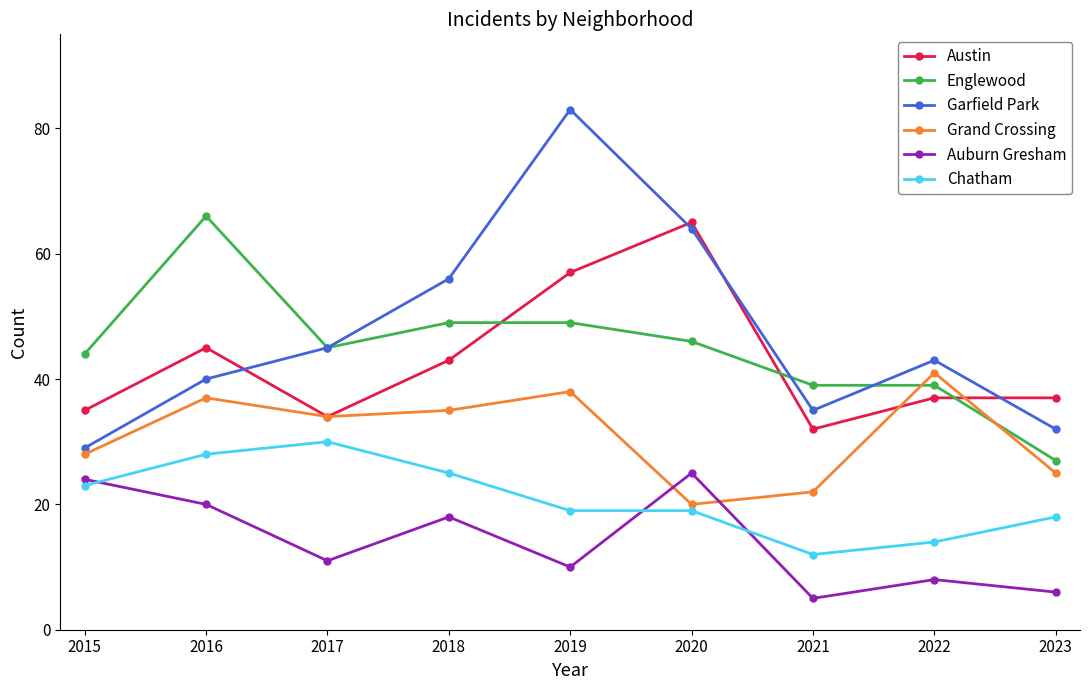

Is the value of Auburn Gresham at 2018 greater than the value of Grand Crossing at 2016?

No